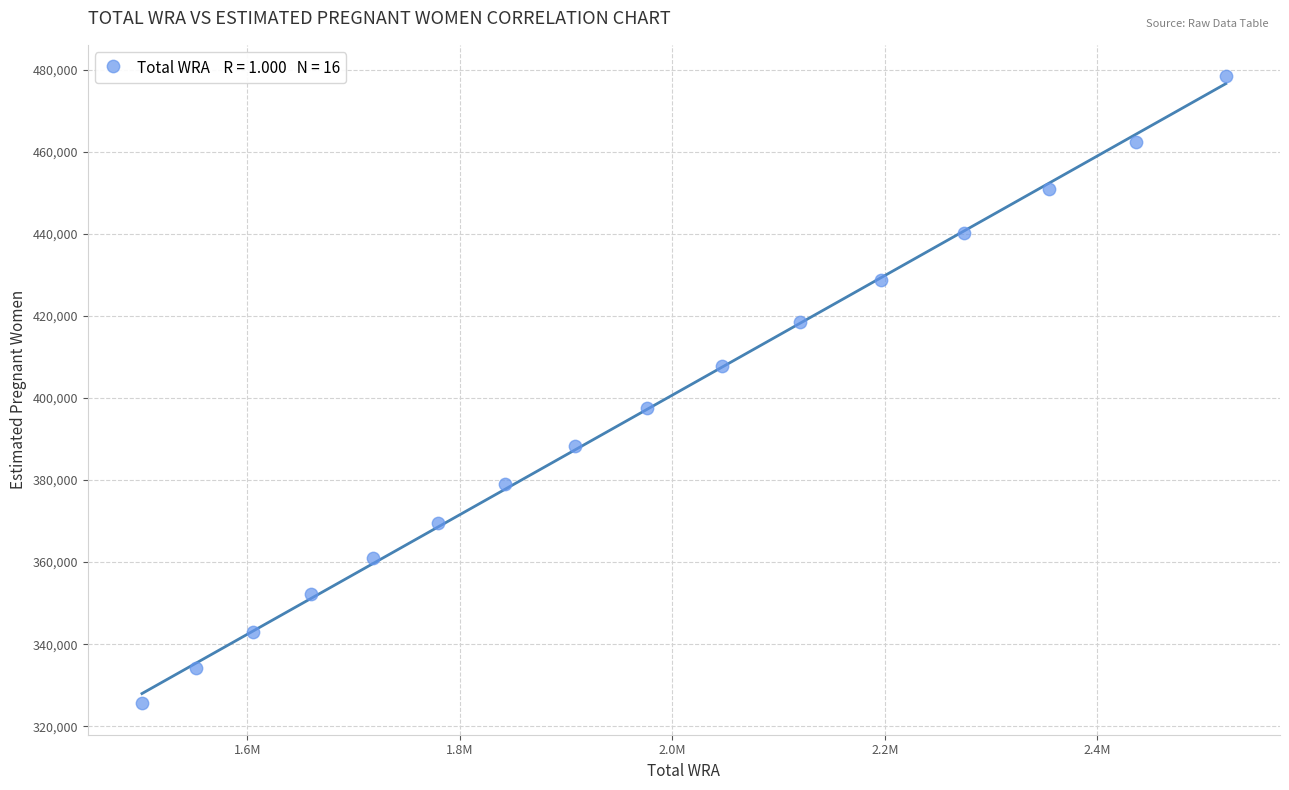

What is the range of X values (max minus min)?

1019928.8